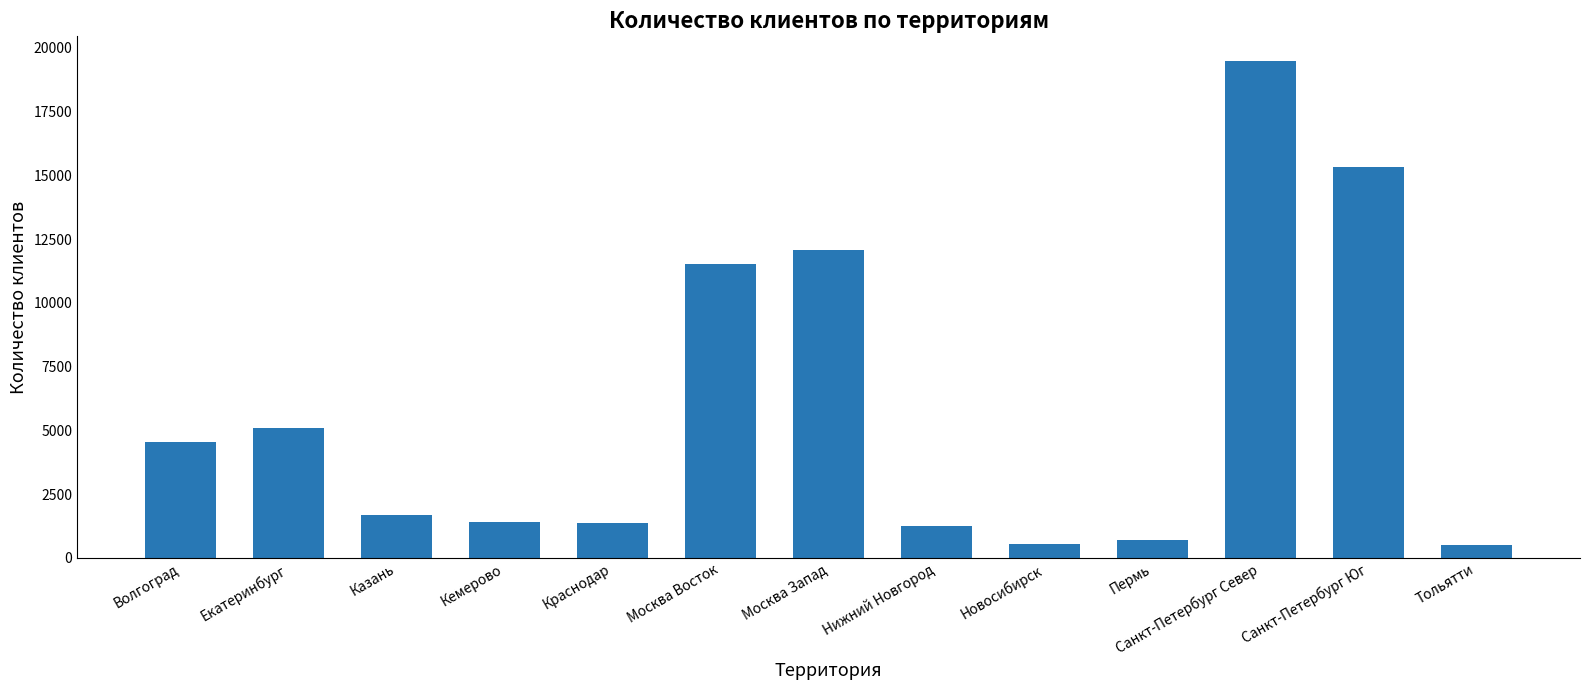

What is the difference between the values at Пермь and Москва Запад?

11382